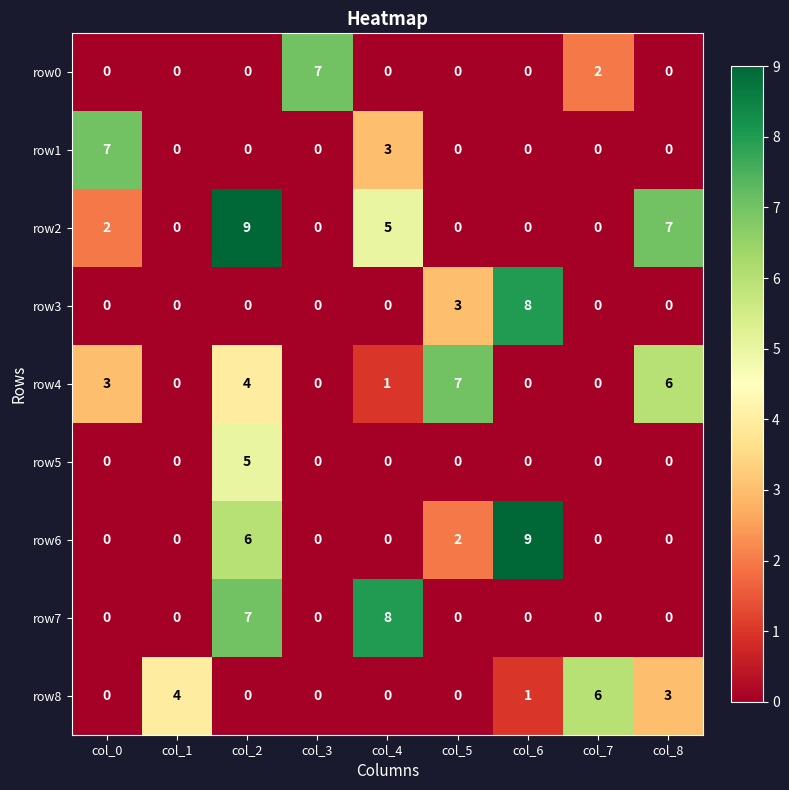

What is the greatest value displayed?

9